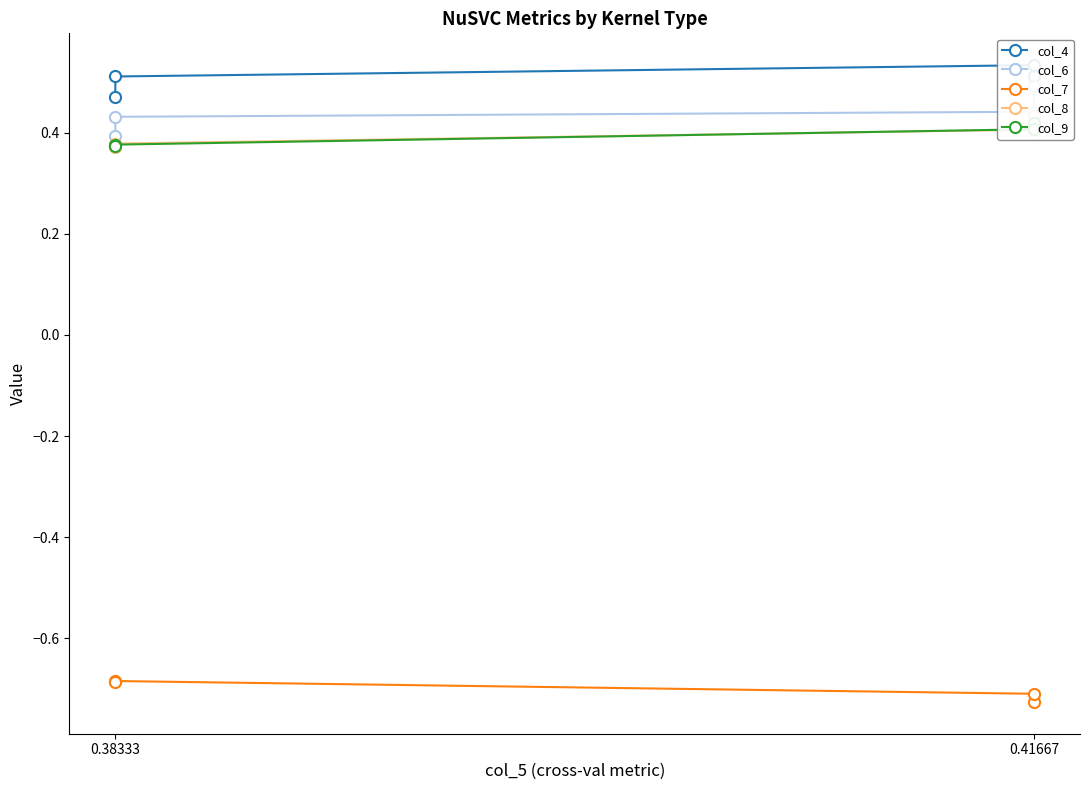

True or false: col_7 has more than 1 interior local peaks.

False